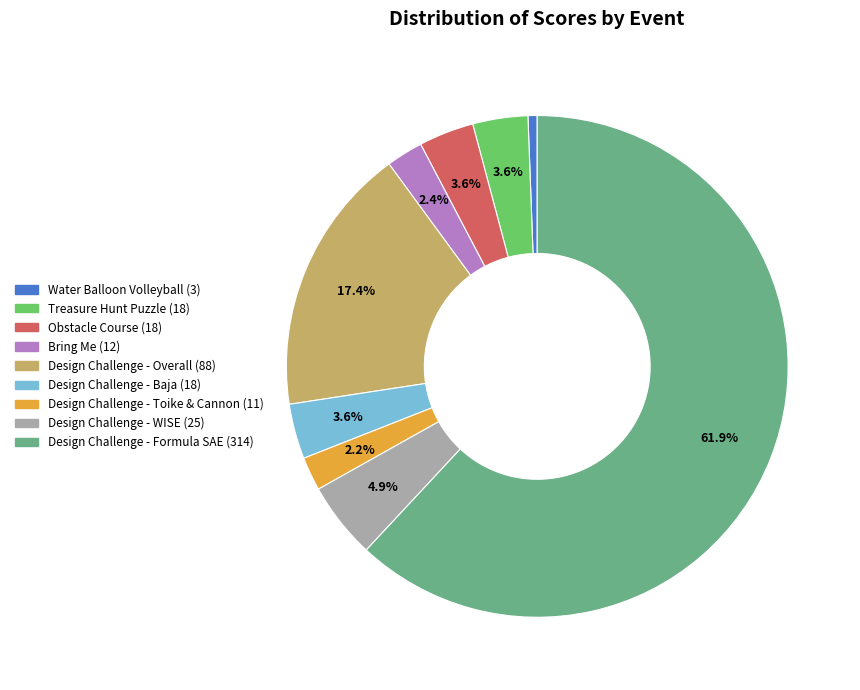

True or false: Bring Me accounts for 17% of the total.

False